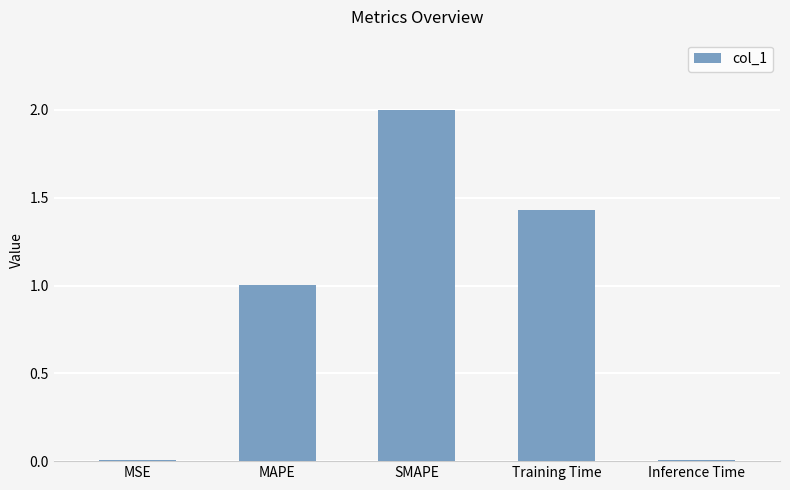

Which has a higher value, Inference Time or SMAPE?

SMAPE